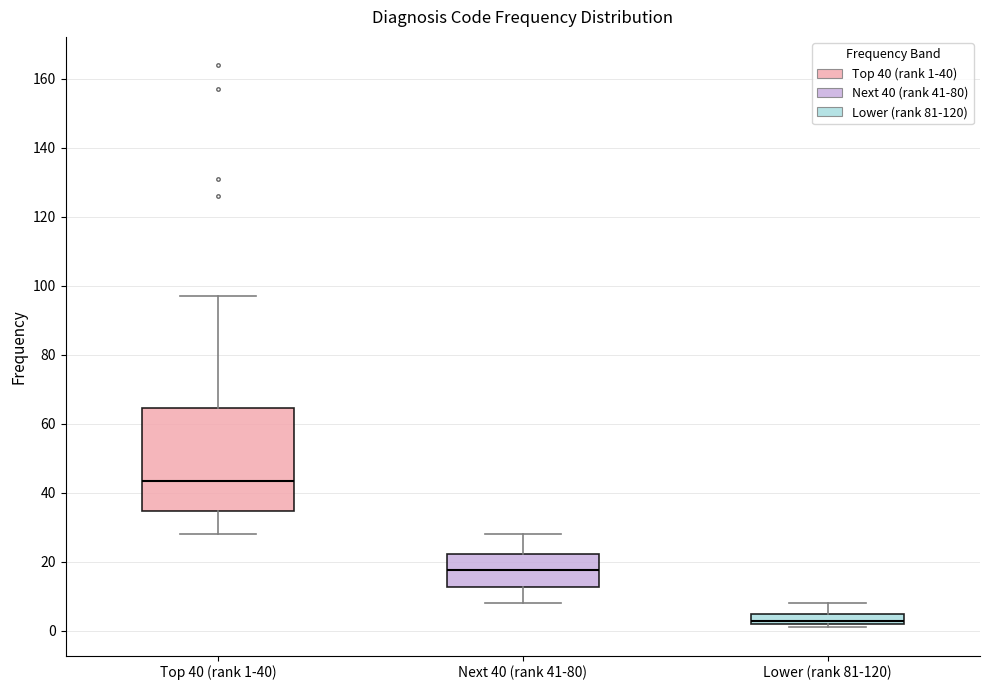

Reading left to right, transcribe this box plot: for each box, give where its median line is, the range the box spans, and where its two whiskers end, as read against the y-axis. The values are not printed on the chart, so give them approximately, as read against the axis.

Top 40 (rank 1-40): median 44, box 34 to 64, whiskers 28 to 98
Next 40 (rank 41-80): median 18, box 12 to 22, whiskers 8 to 28
Lower (rank 81-120): median 4, box 2 to 6, whiskers 2 (just below the box's lower edge) to 8